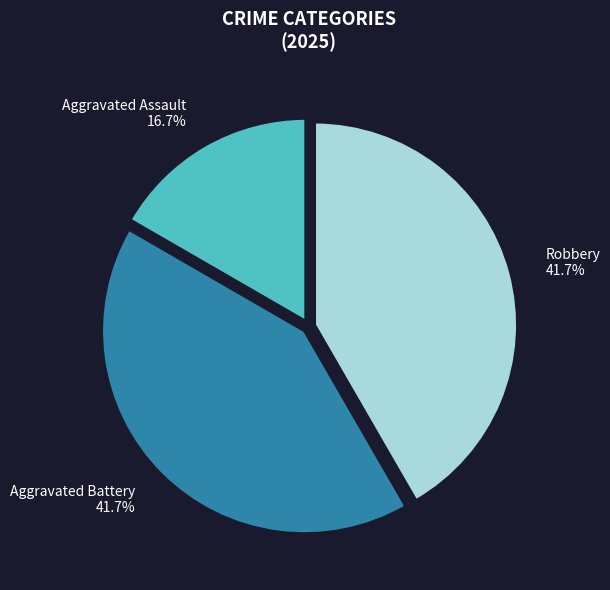

Is it true that Robbery is 42% of the pie?

True